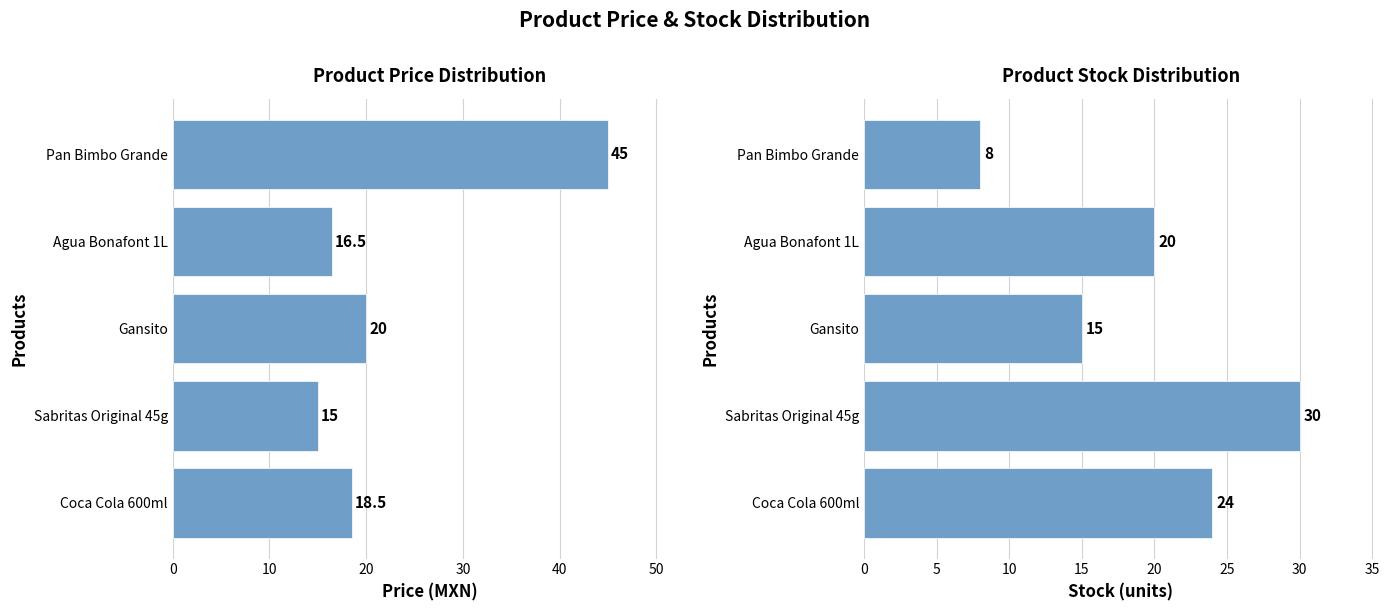

List the series in order of their peak value, lowest first.

stock, price